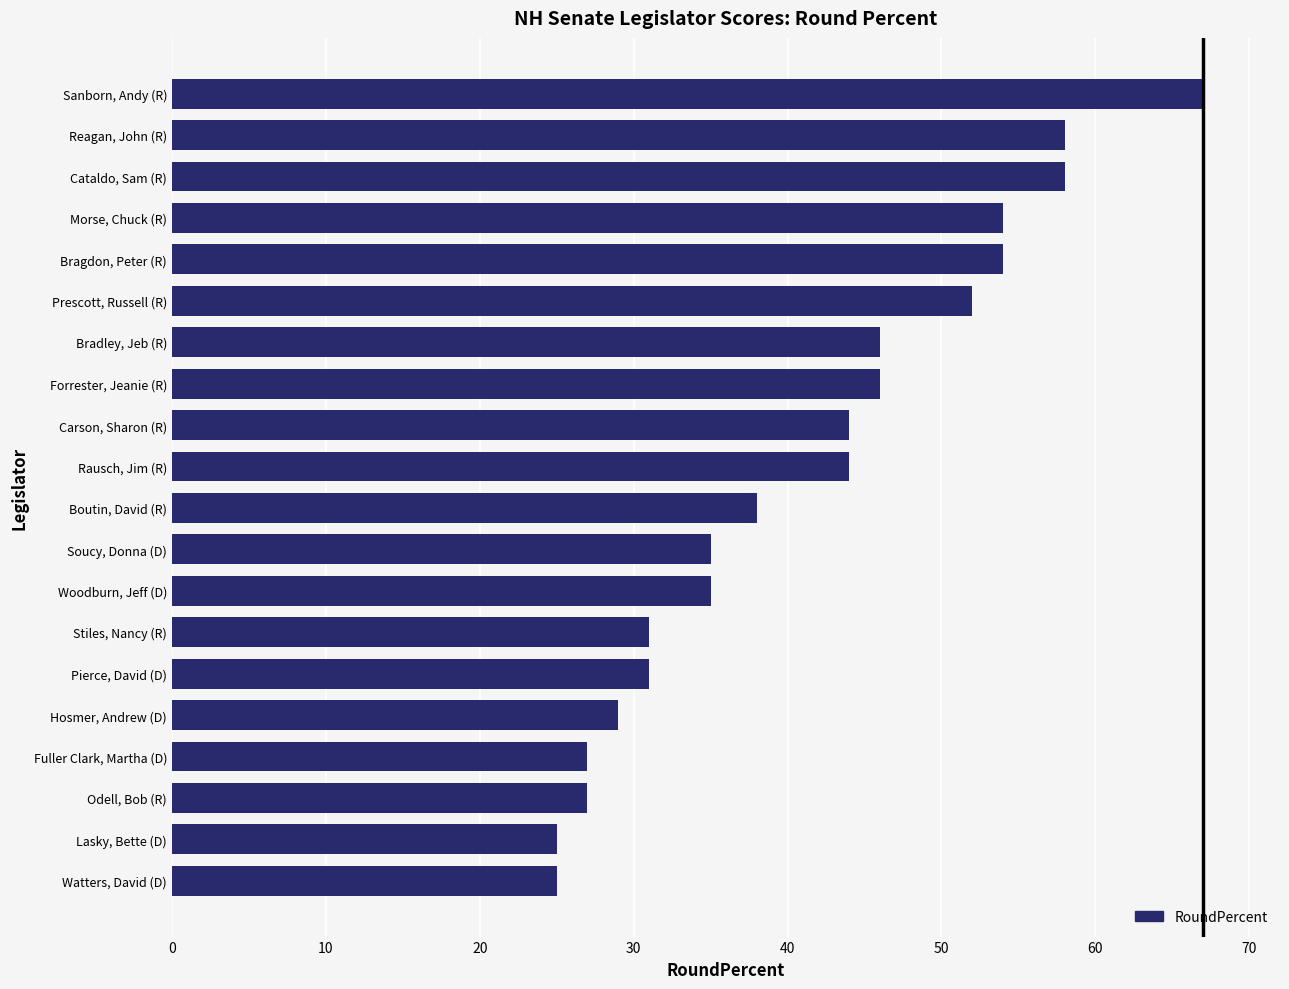

What is the maximum value shown in the chart?

67